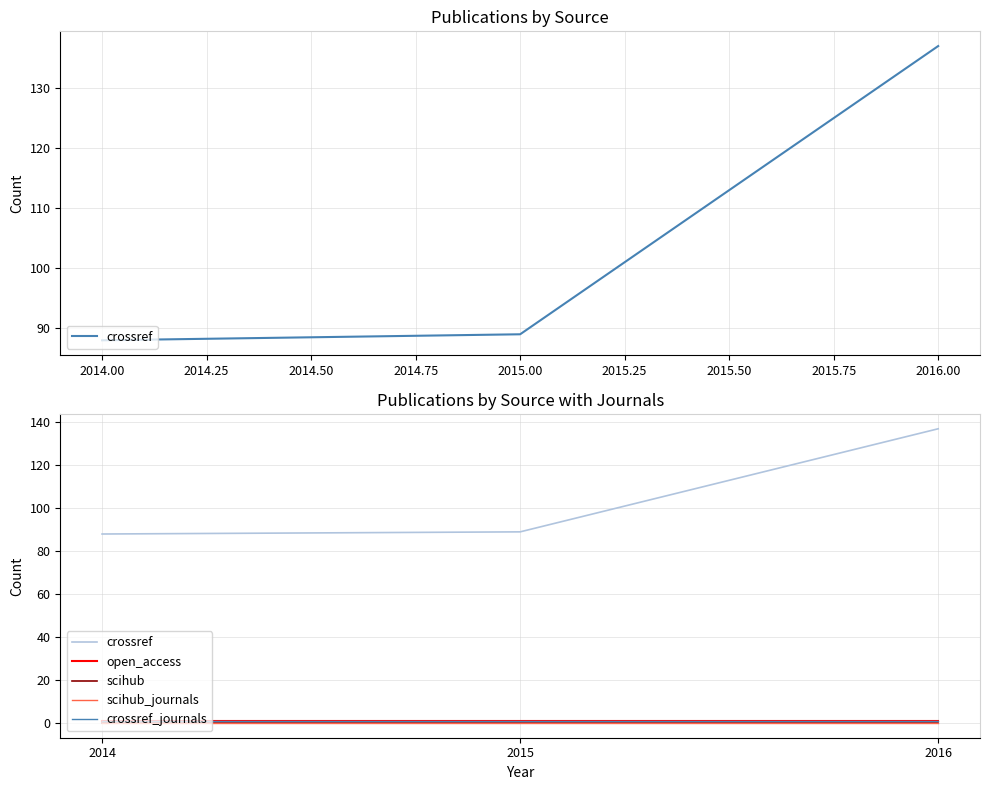

Reading left to right, extract all data points from this chart.

crossref: 88	89	137
open_access: 1	1	1
scihub: 0	0	0
scihub_journals: 0	0	0
crossref_journals: 1	1	1